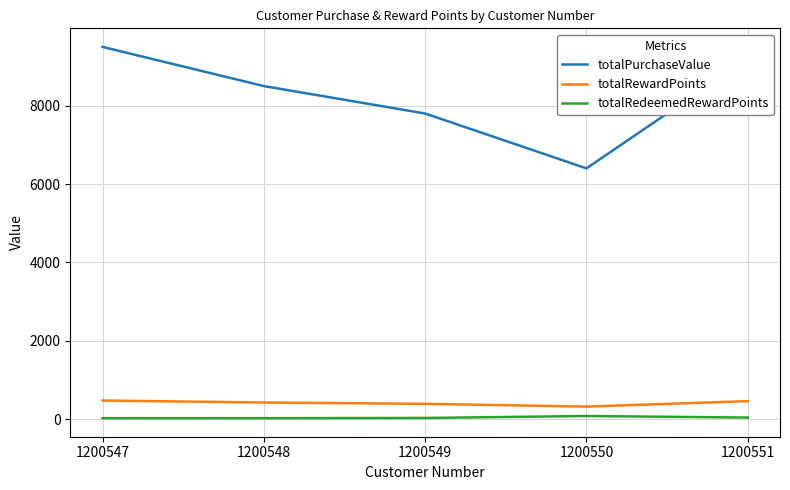

The totalRewardPoints series shows 390 at 1200549. True or false?

True